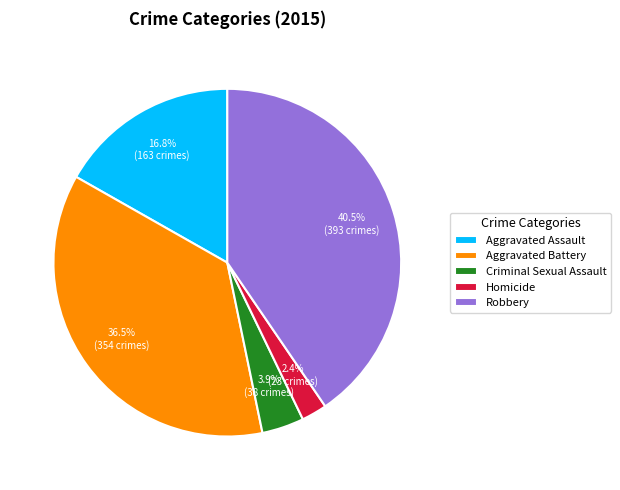

To the nearest percent, what is the average slice percentage?

20%